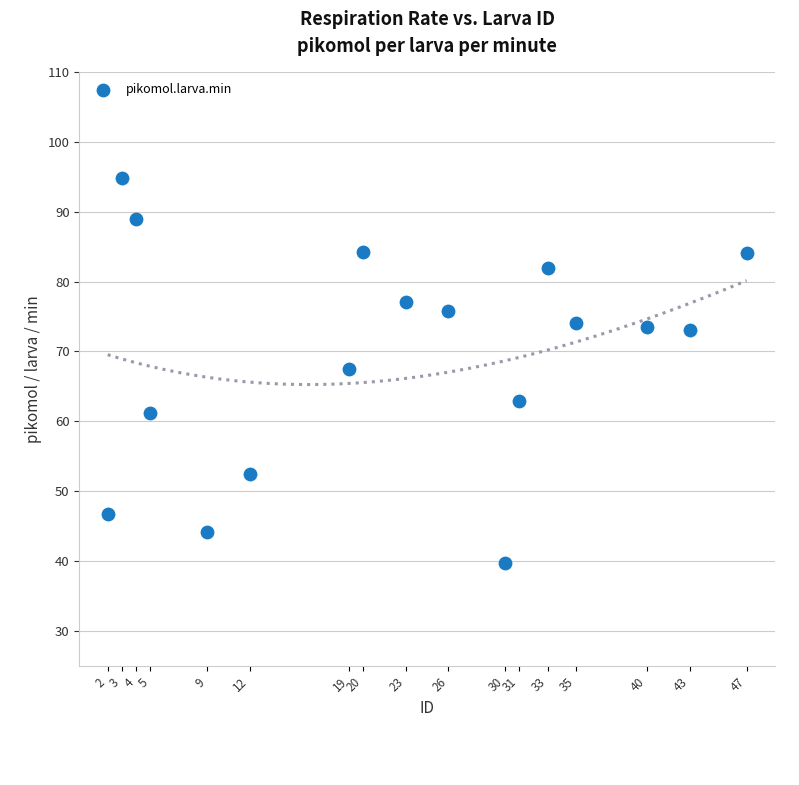

What is the range of Y values (max minus min)?

55.0